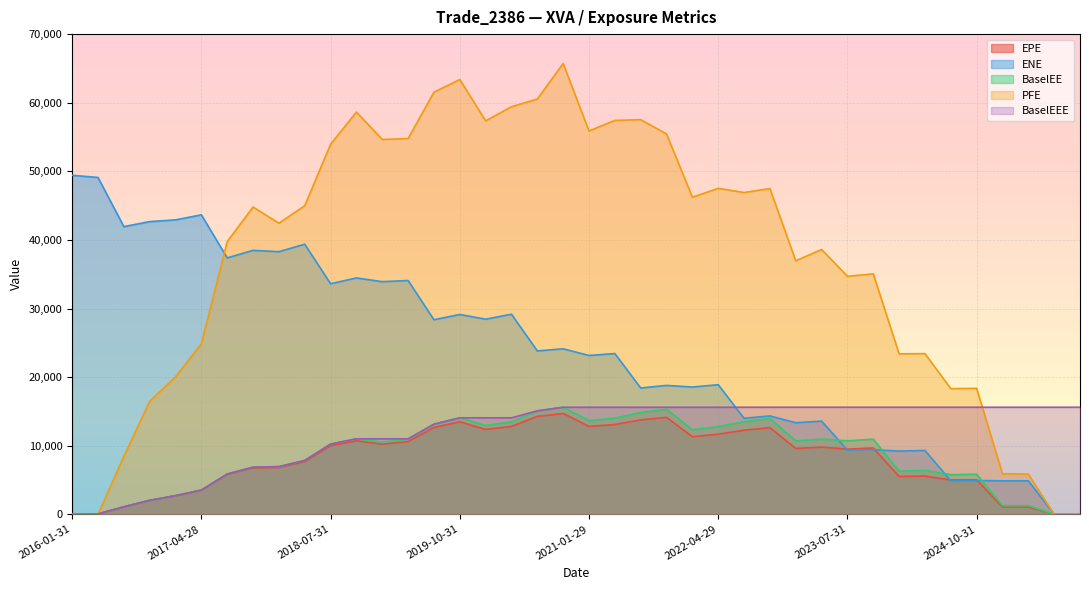

What is the label of the 23rd point from the left?

2021-07-30